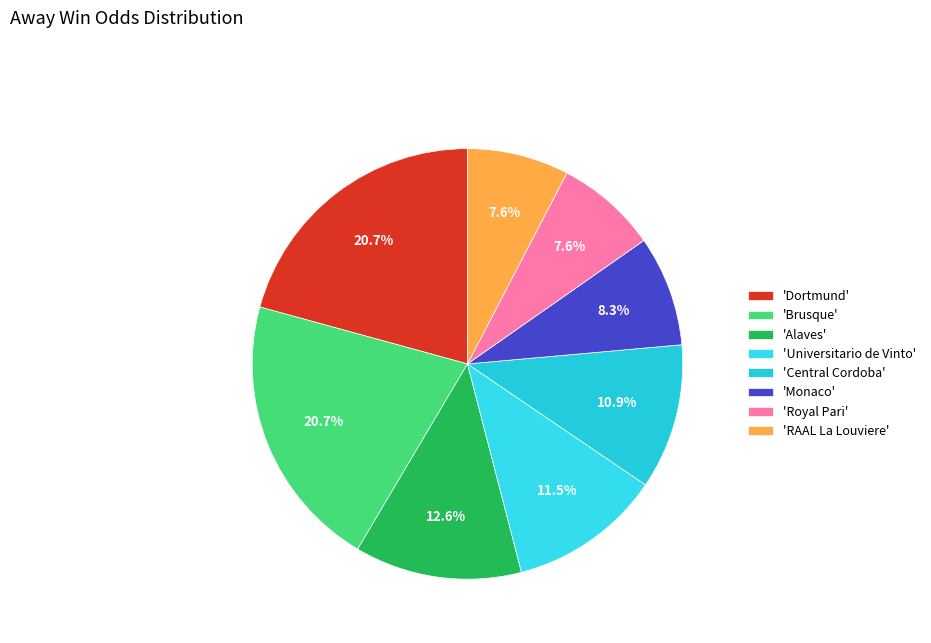

How many segments does this pie chart have?

8